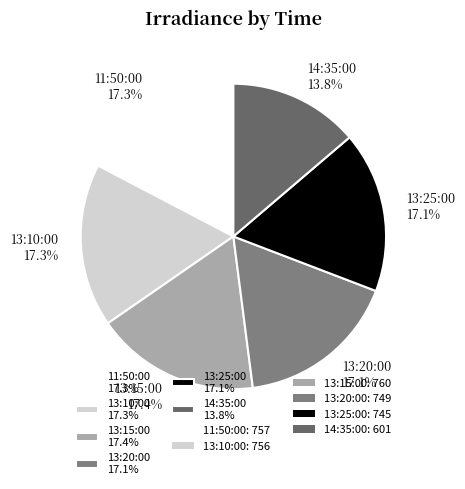

What percentage do 14:35:00 and 13:15:00 together represent?

31.2%